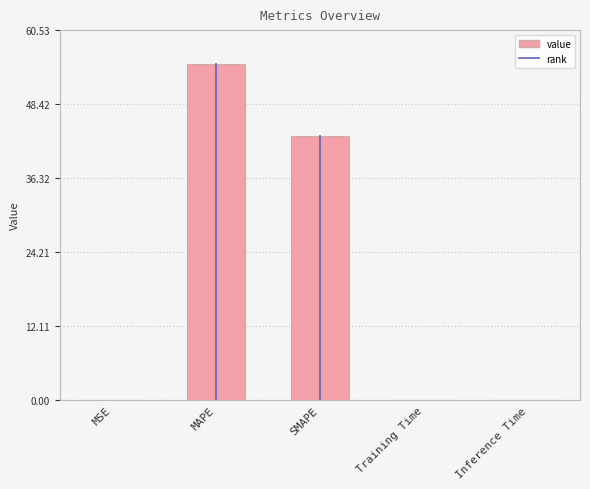

At which label is the value closest to 27?

SMAPE